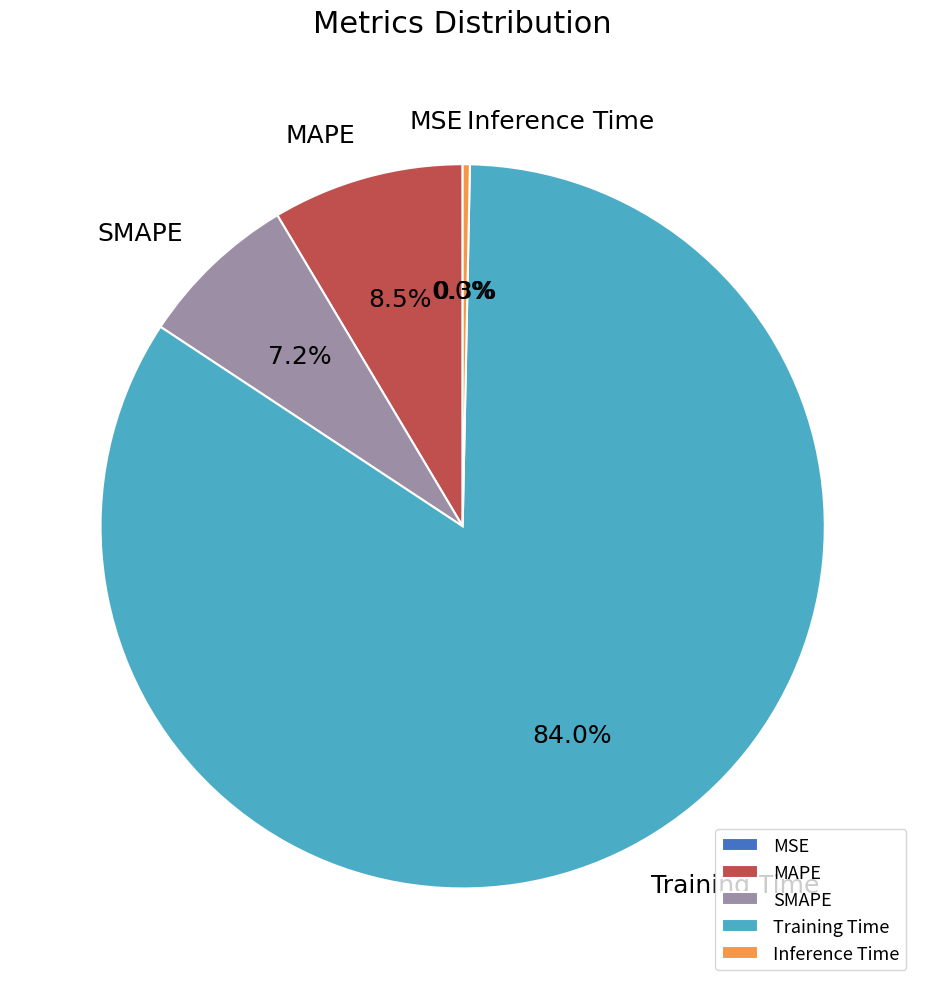

Is the sum of Training Time and MAPE greater than half?

Yes